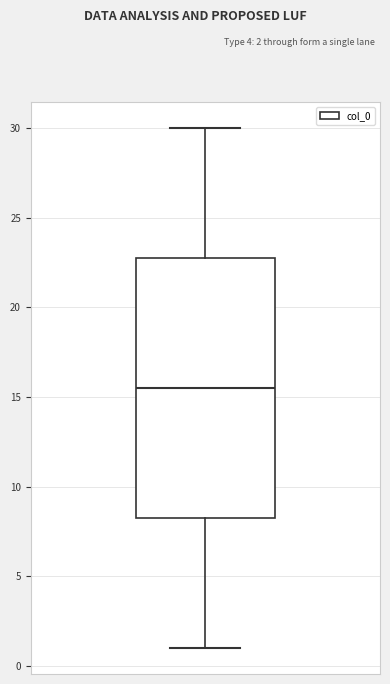

Where is the upper edge of the box on the y-axis? The values are not printed on the chart, so give them approximately, as read against the axis.

23.0